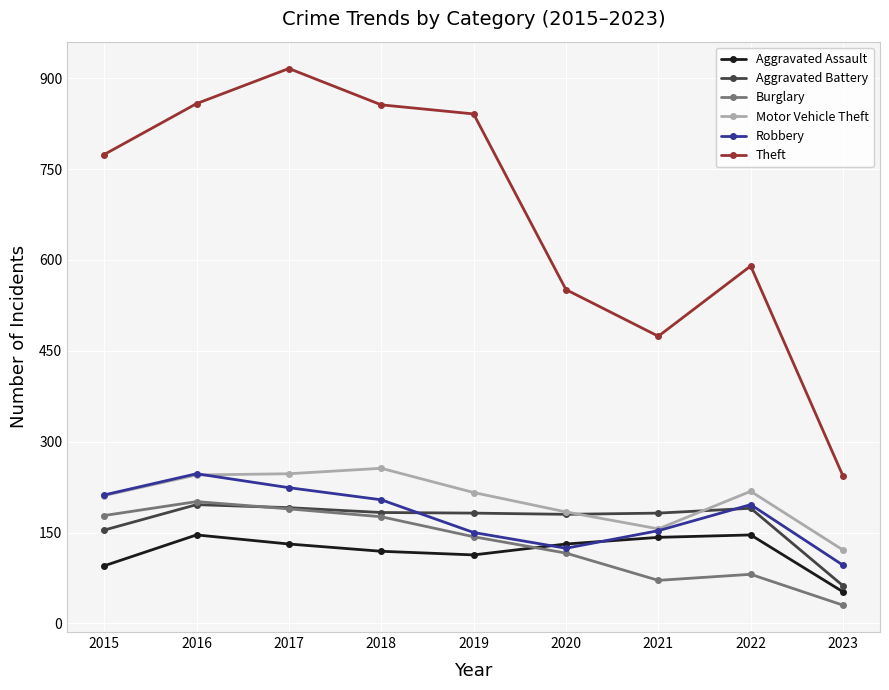

The Aggravated Battery series shows 191 at 2017. True or false?

True